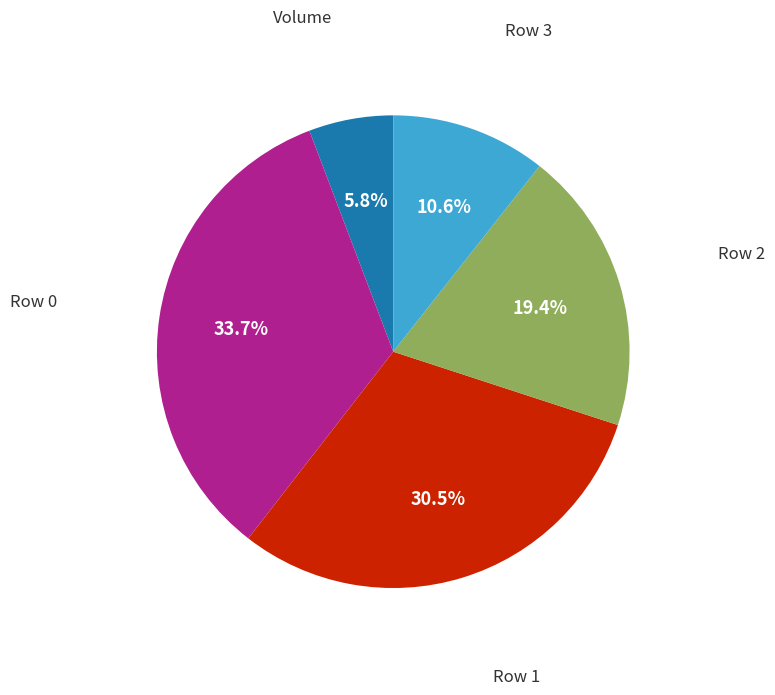

Is there a majority slice in this chart?

No